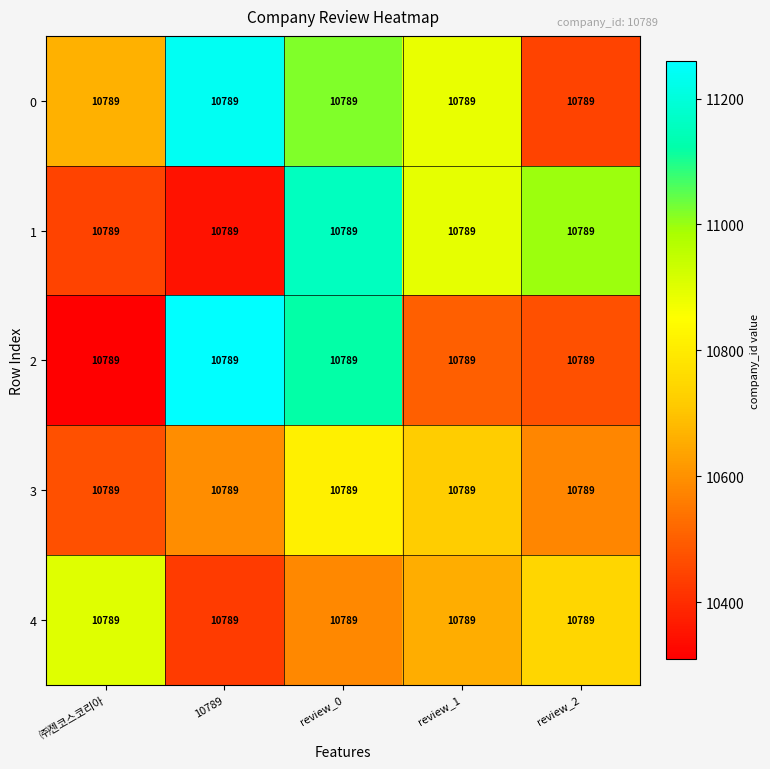

The 2 series shows 11121.4 at review_0. True or false?

True